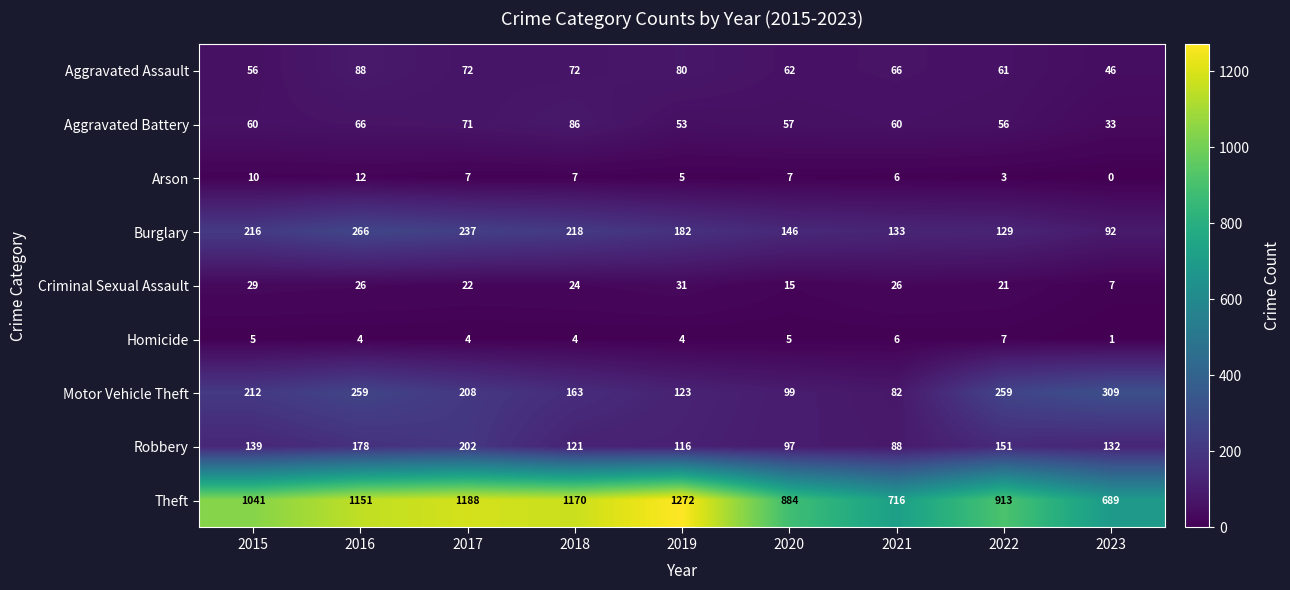

Which label corresponds to the smallest value in the chart?

2023